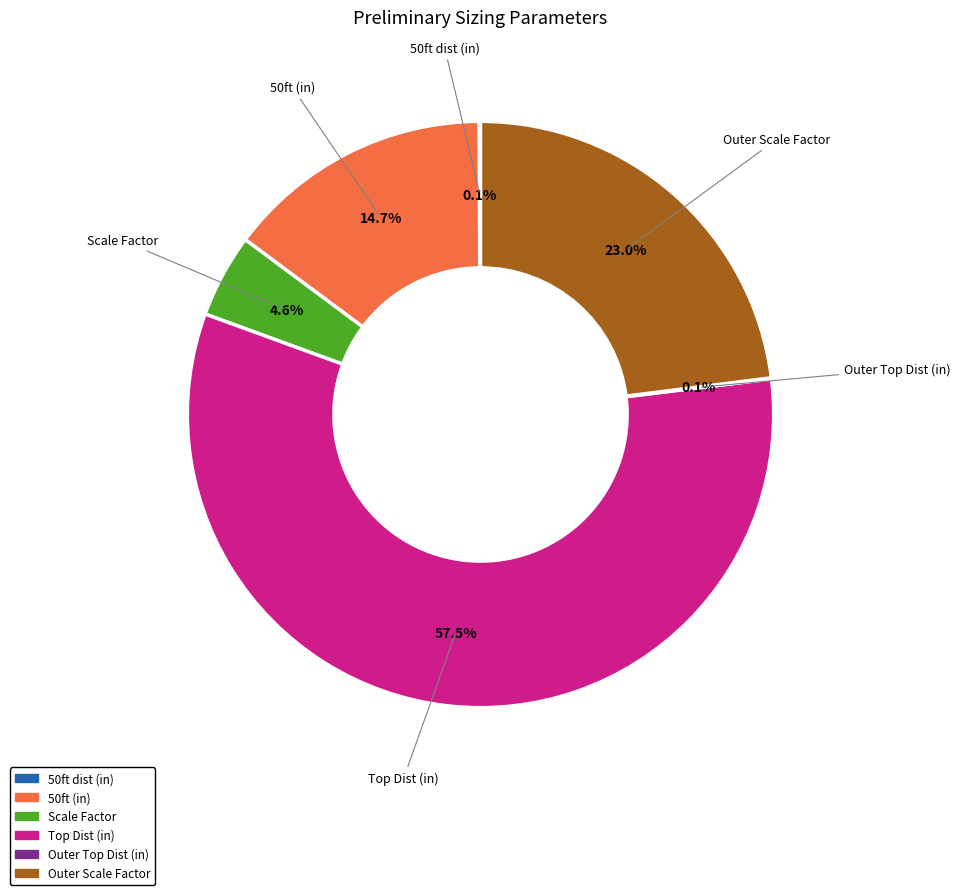

To the nearest percent, what is the average slice percentage?

17%